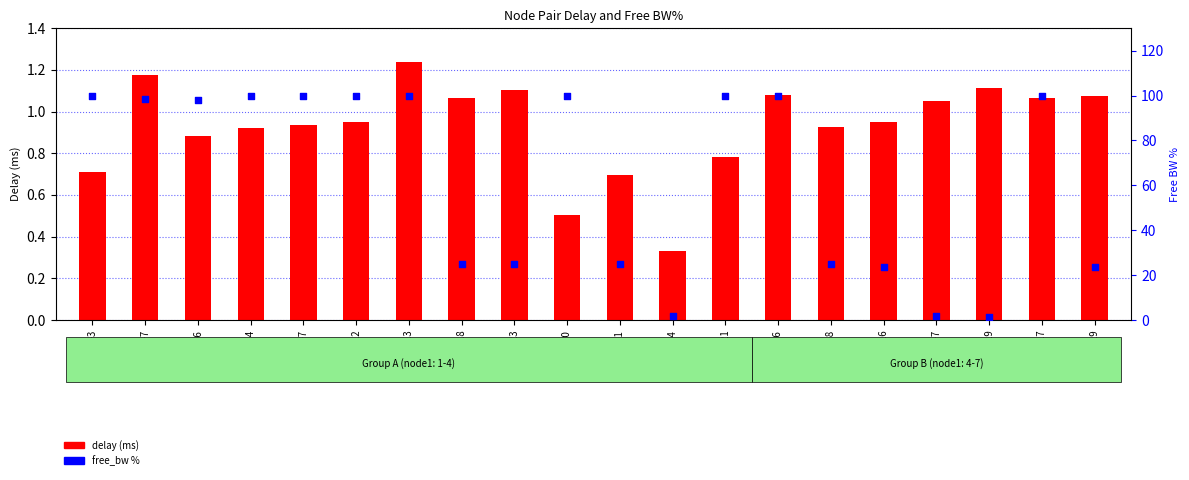

Which series has the largest Y range (max minus min)?

free_bw %